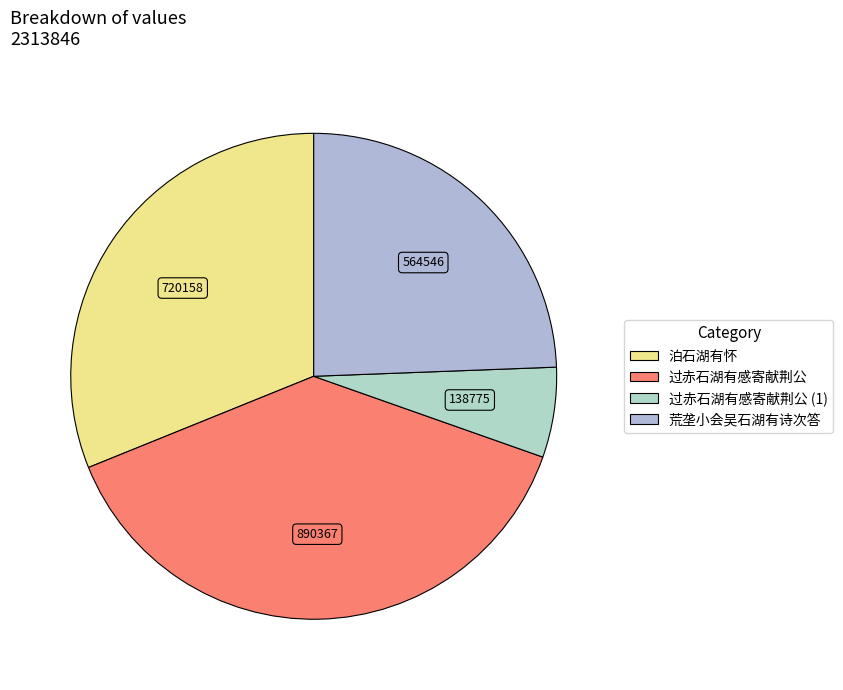

Is there any slice that represents more than half of the pie?

No